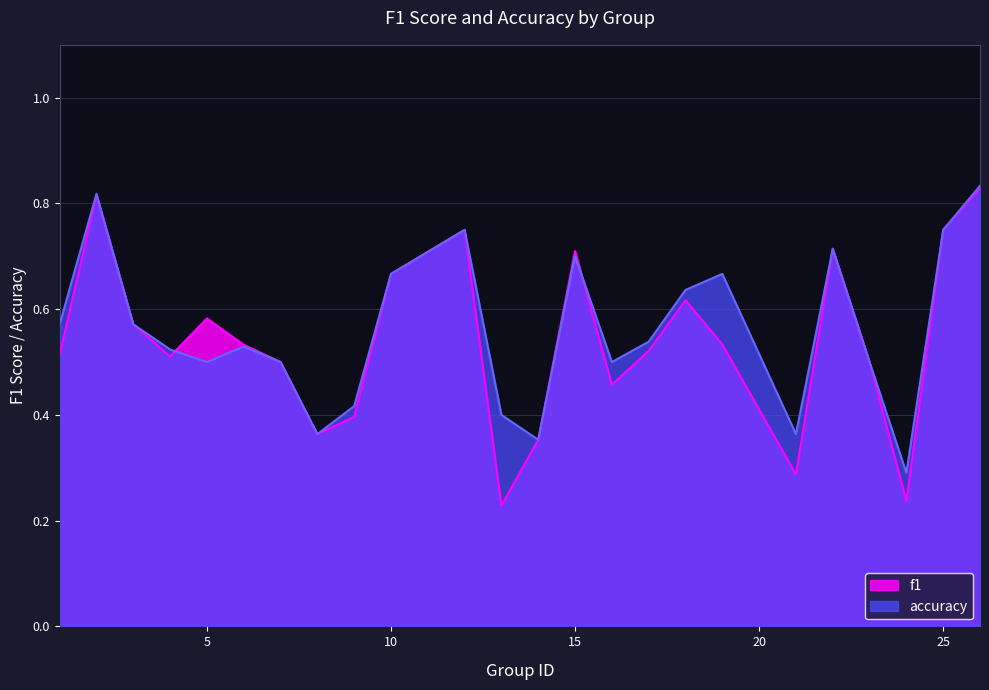

Which series has the widest spread of values?

f1